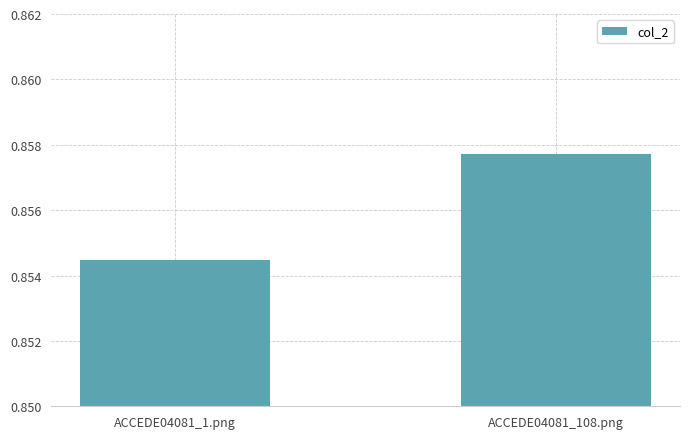

What is the label of the 2nd bar from the right?

ACCEDE04081_1.png